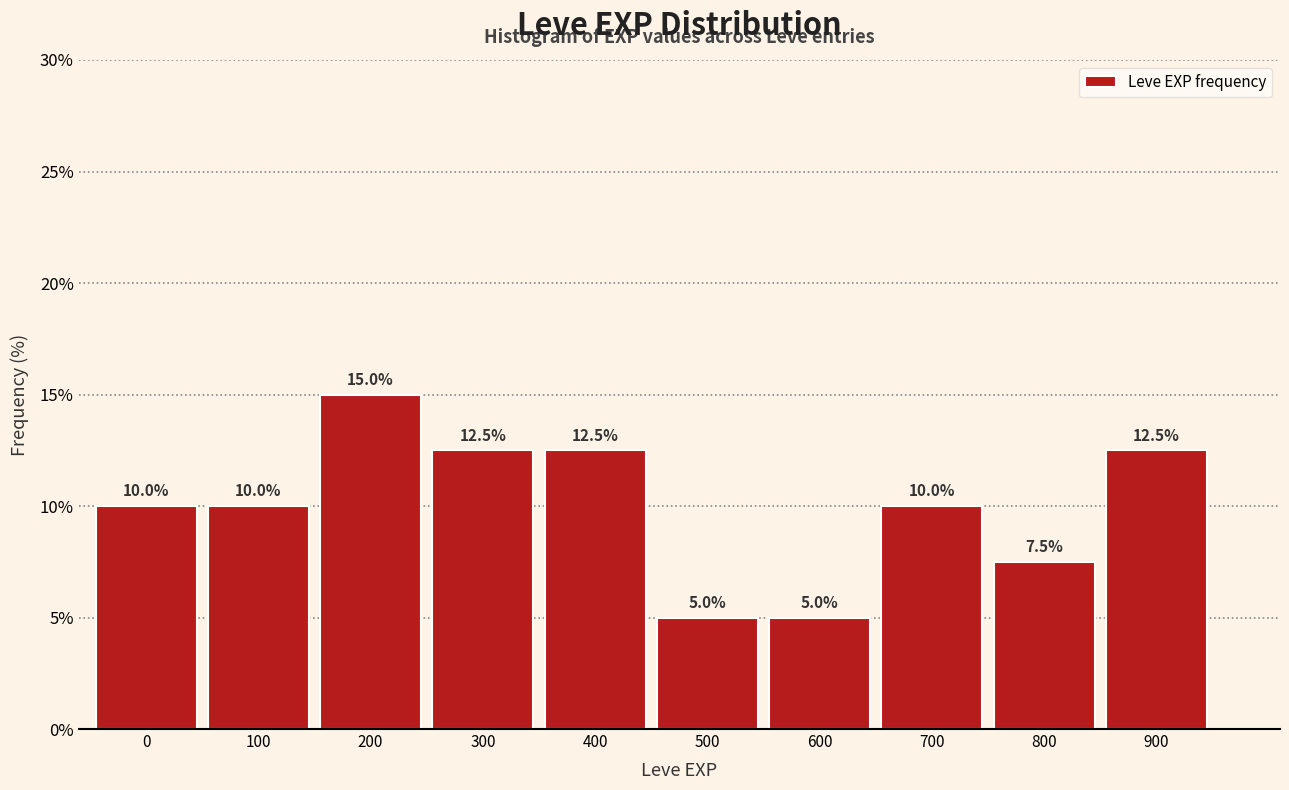

Reading right to left, what are all the values shown in this chart?

900=12.5	800=7.5	700=10.0	600=5.0	500=5.0	400=12.5	300=12.5	200=15.0	100=10.0	0=10.0